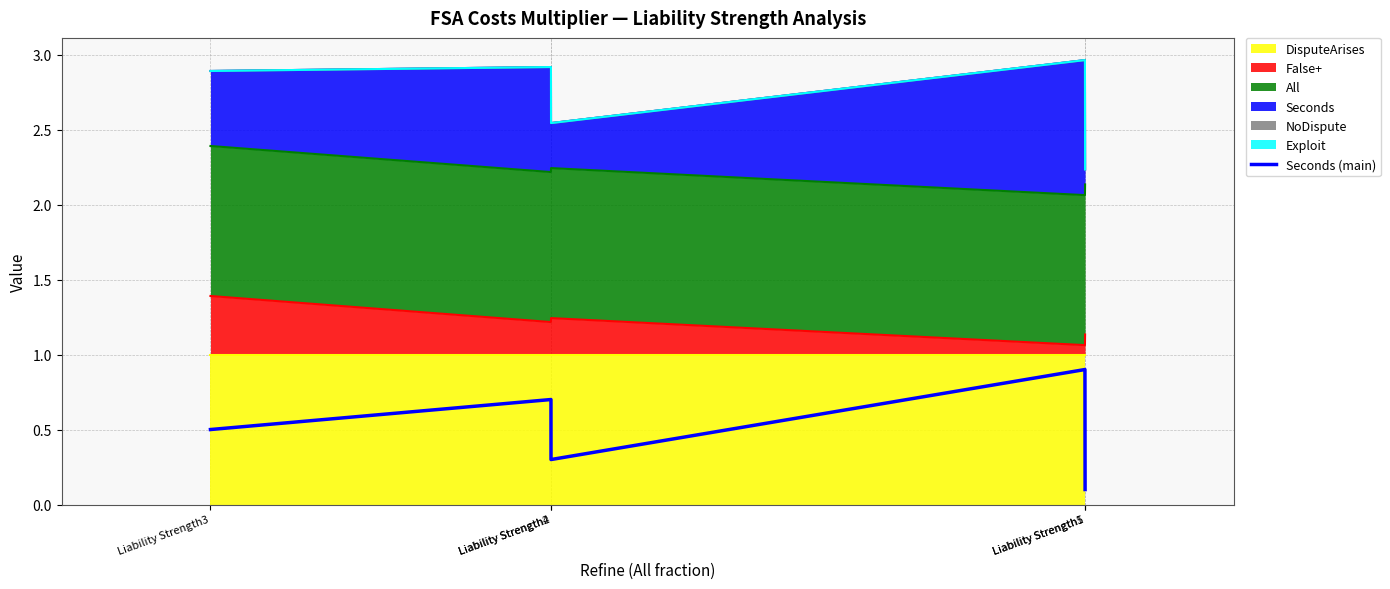

What is the label of the 3rd point from the left?

Liability Strength2